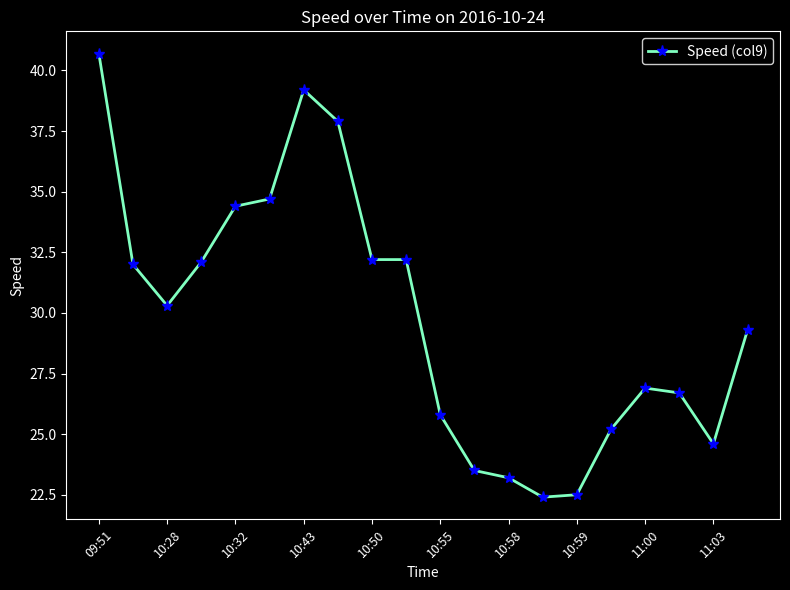

True or false: there are more than 0 points higher than both neighbors.

True